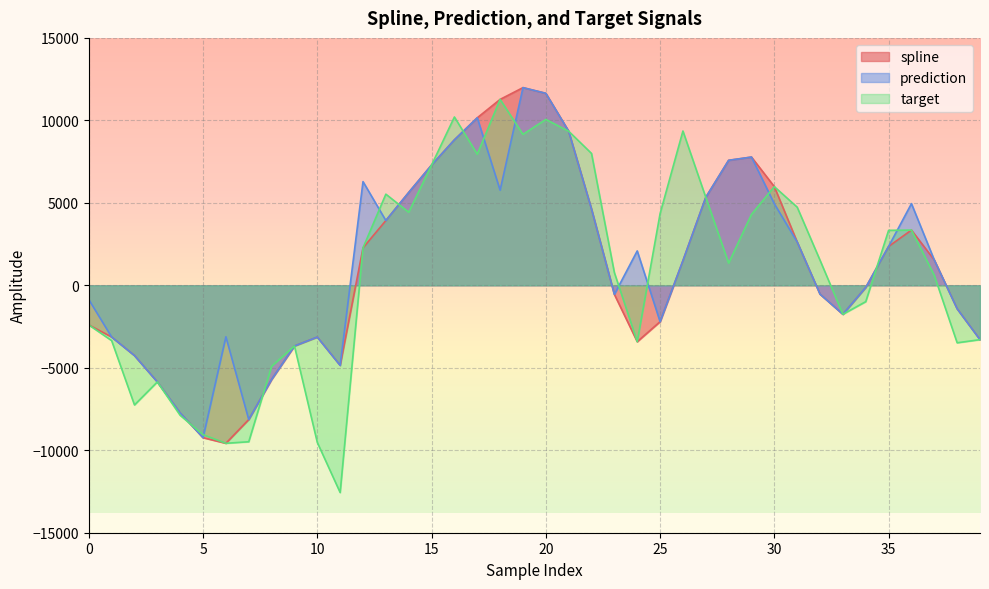

What is the sum of the spline values at 24 and 2?

-7678.9